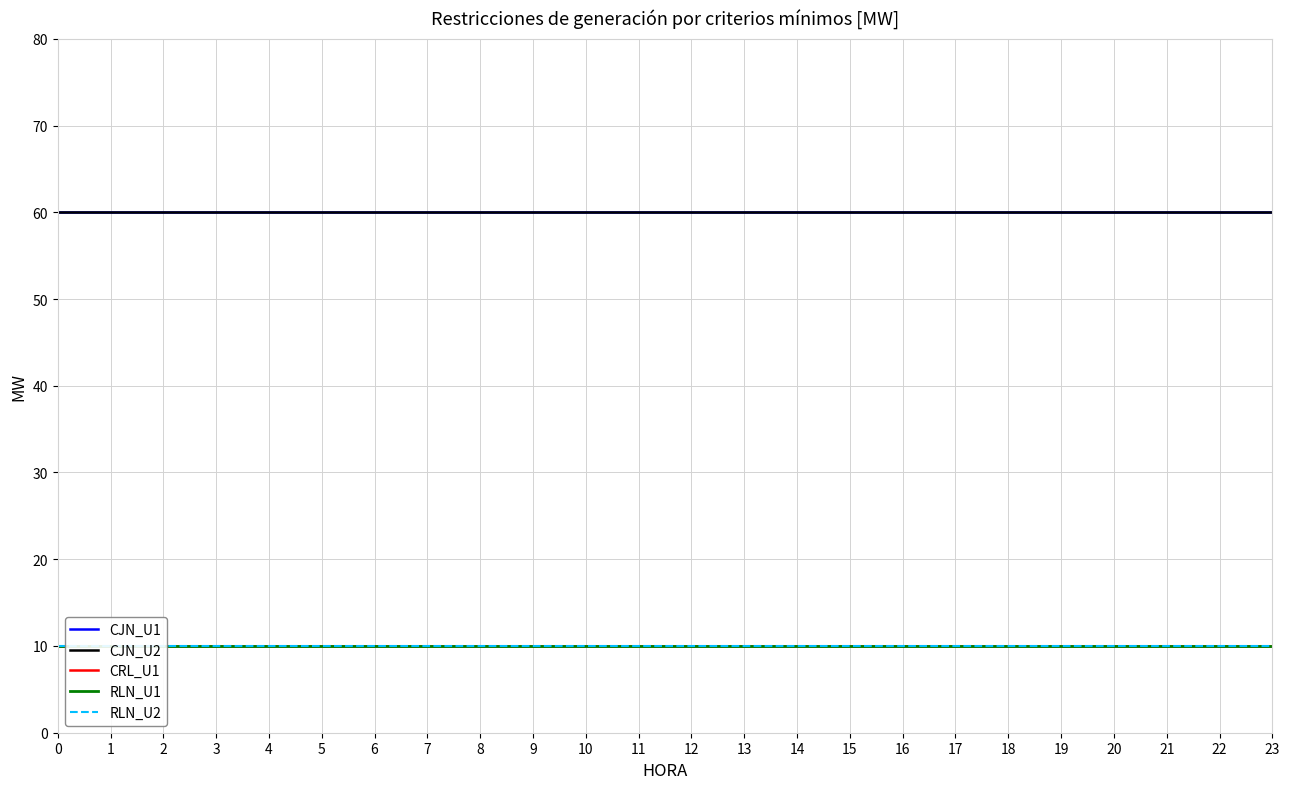

Reading right to left, list all the values displayed in this chart.

CJN_U1: 60	60	60	60	60	60	60	60	60	60	60	60	60	60	60	60	60	60	60	60	60	60	60	60
CJN_U2: 60	60	60	60	60	60	60	60	60	60	60	60	60	60	60	60	60	60	60	60	60	60	60	60
CRL_U1: 10	10	10	10	10	10	10	10	10	10	10	10	10	10	10	10	10	10	10	10	10	10	10	10
RLN_U1: 10	10	10	10	10	10	10	10	10	10	10	10	10	10	10	10	10	10	10	10	10	10	10	10
RLN_U2: 10	10	10	10	10	10	10	10	10	10	10	10	10	10	10	10	10	10	10	10	10	10	10	10